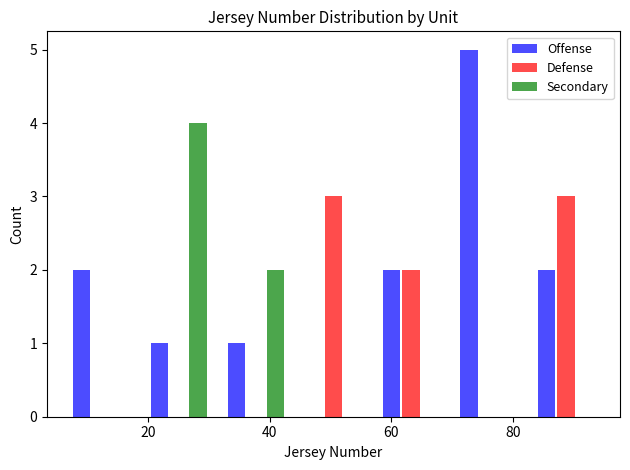

Reading left to right, list every range on the x-axis with the height of the bar of each series over it. Neither the bar edges nor the heights are printed on the chart, so give them approximately, as read against the axes.

6 to 18: Offense=2	Defense=0	Secondary=0
18 to 32: Offense=1	Defense=0	Secondary=4
32 to 44: Offense=1	Defense=0	Secondary=2
44 to 56: Offense=0	Defense=3	Secondary=0
56 to 70: Offense=2	Defense=2	Secondary=0
70 to 82: Offense=5	Defense=0	Secondary=0
82 to 96: Offense=2	Defense=3	Secondary=0